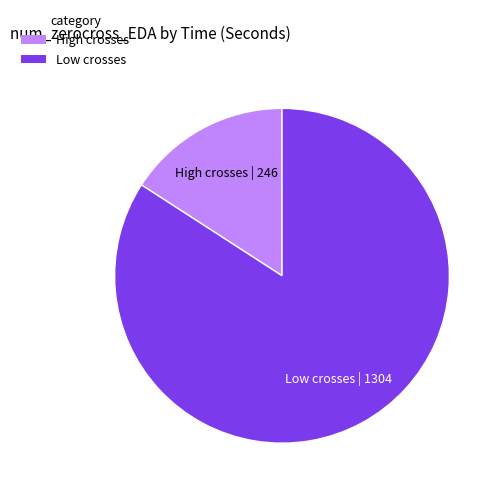

How many segments does this pie chart have?

2